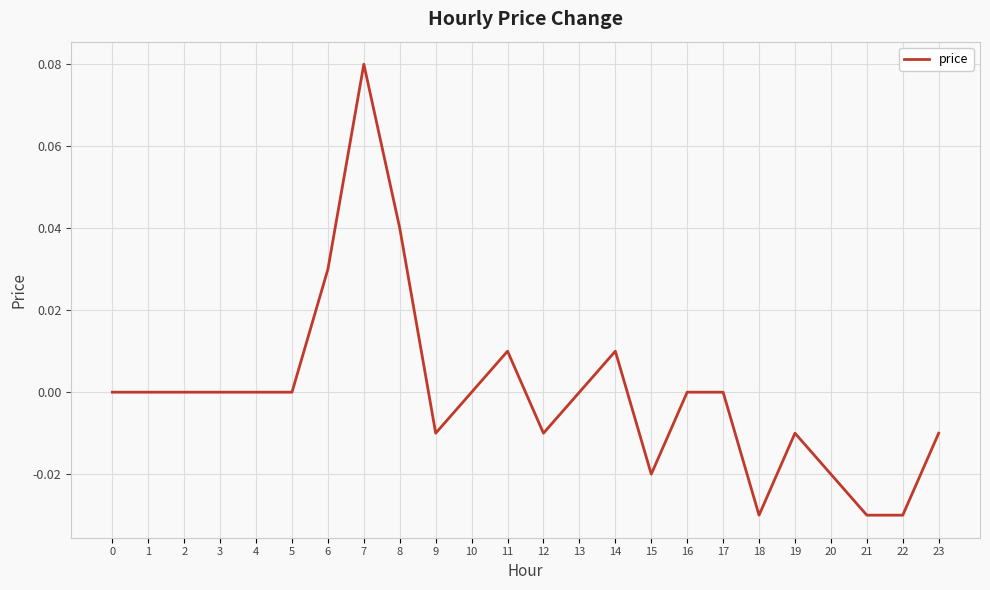

The value at 17 is 0.0. True or false?

True